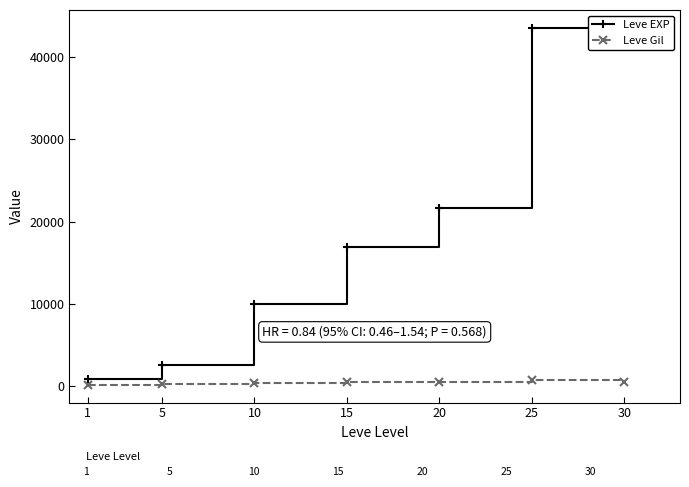

Does the chart have visible grid lines?

No